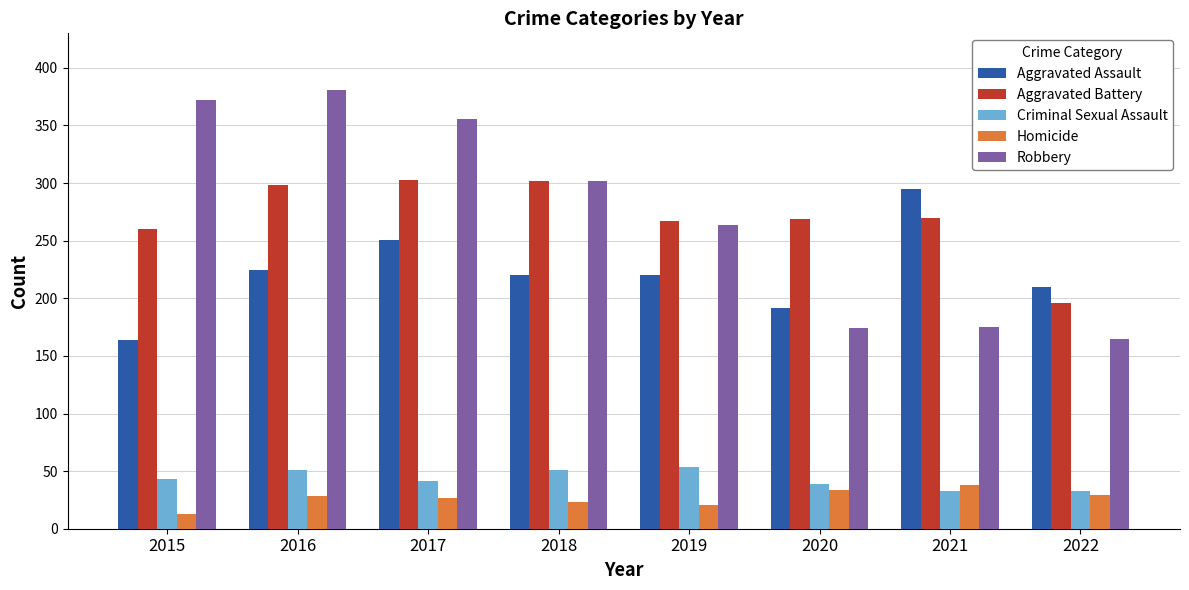

The Aggravated Battery series shows 303 at 2017. True or false?

True